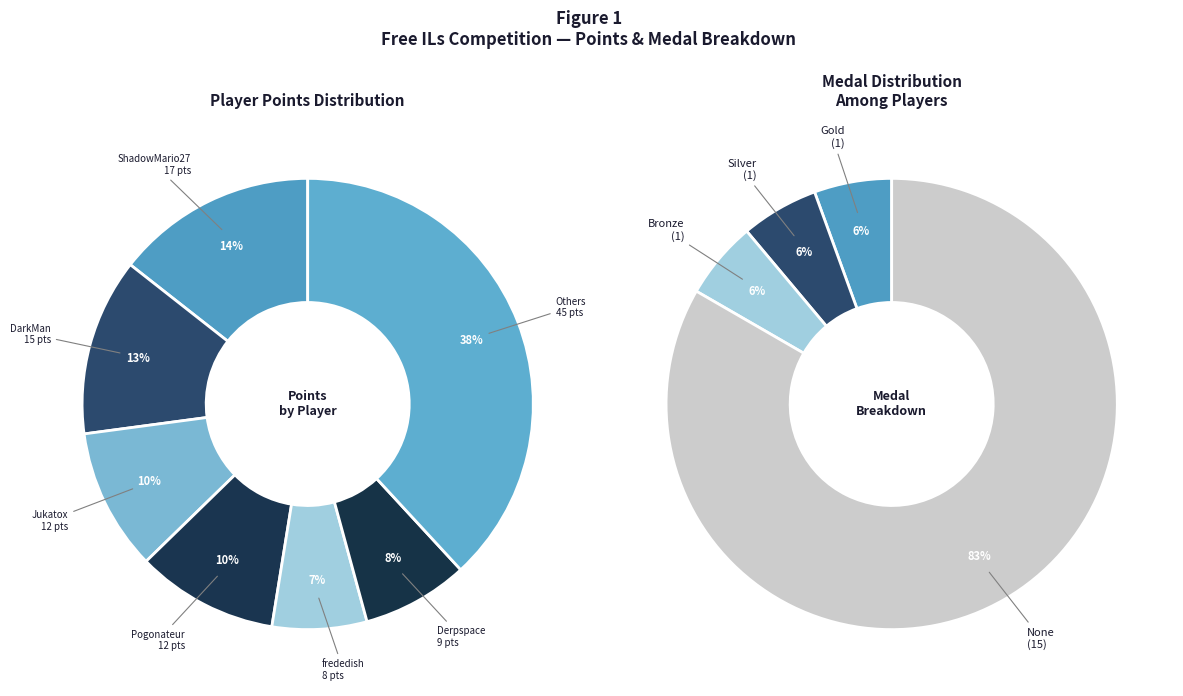

To the nearest percent, what portion does Pogonateur represent?

10%